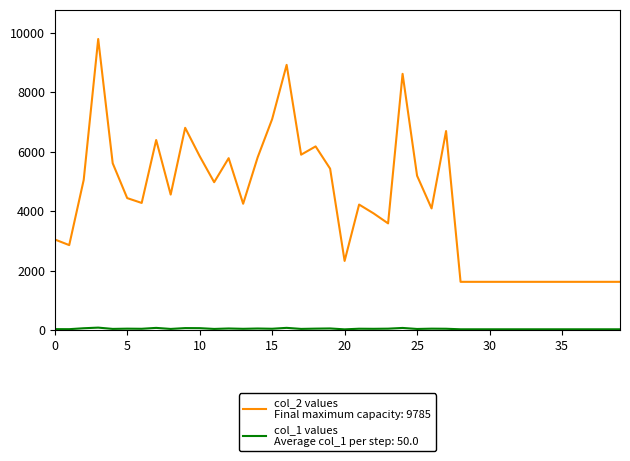

What is the greatest value displayed?

9785